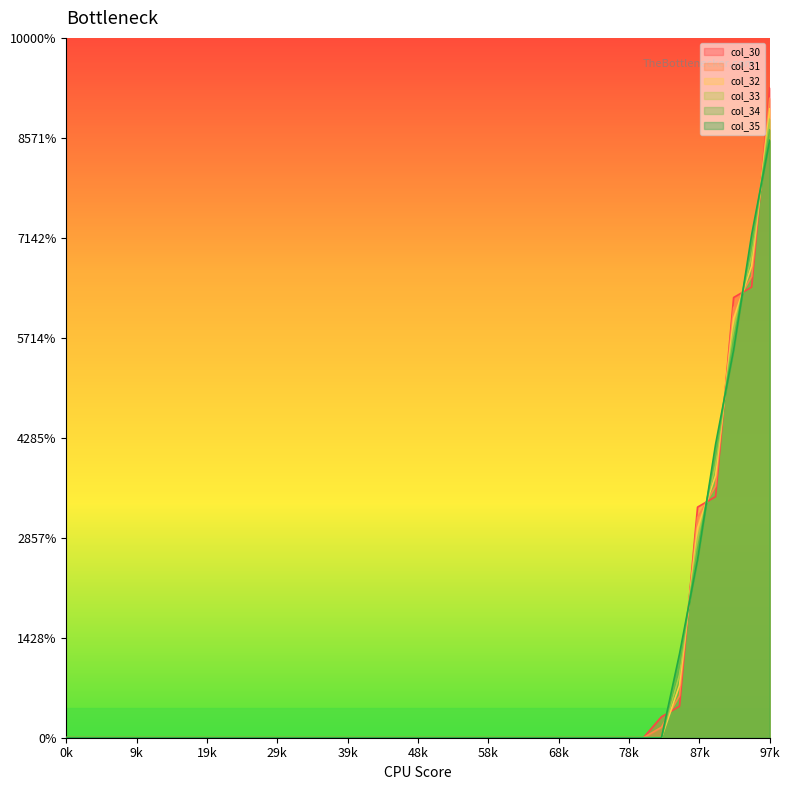

Does the chart have visible grid lines?

No